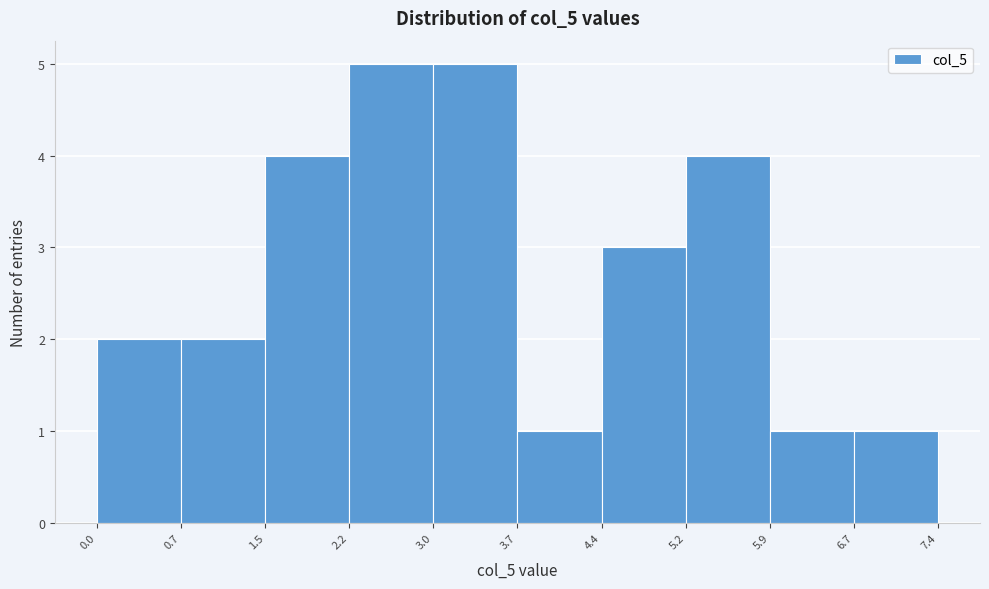

Reading left to right, transcribe this chart: for each bar, give the range it covers on the x-axis and its height. The values are not printed on the chart, so give them approximately, as read against the axis.

0.0 to 0.7: 2
0.7 to 1.5: 2
1.5 to 2.2: 4
2.2 to 3.0: 5
3.0 to 3.7: 5
3.7 to 4.4: 1
4.4 to 5.2: 3
5.2 to 5.9: 4
5.9 to 6.7: 1
6.7 to 7.4: 1